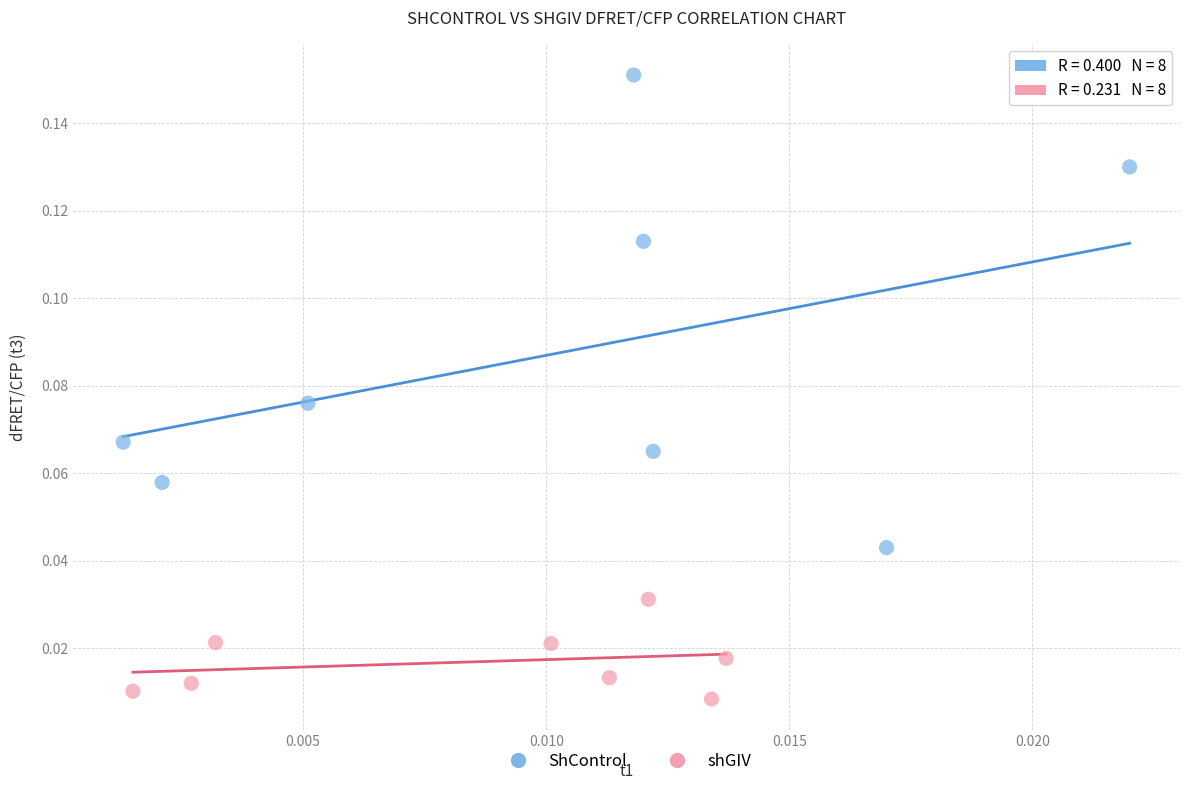

Which series reaches the minimum Y coordinate?

shGIV